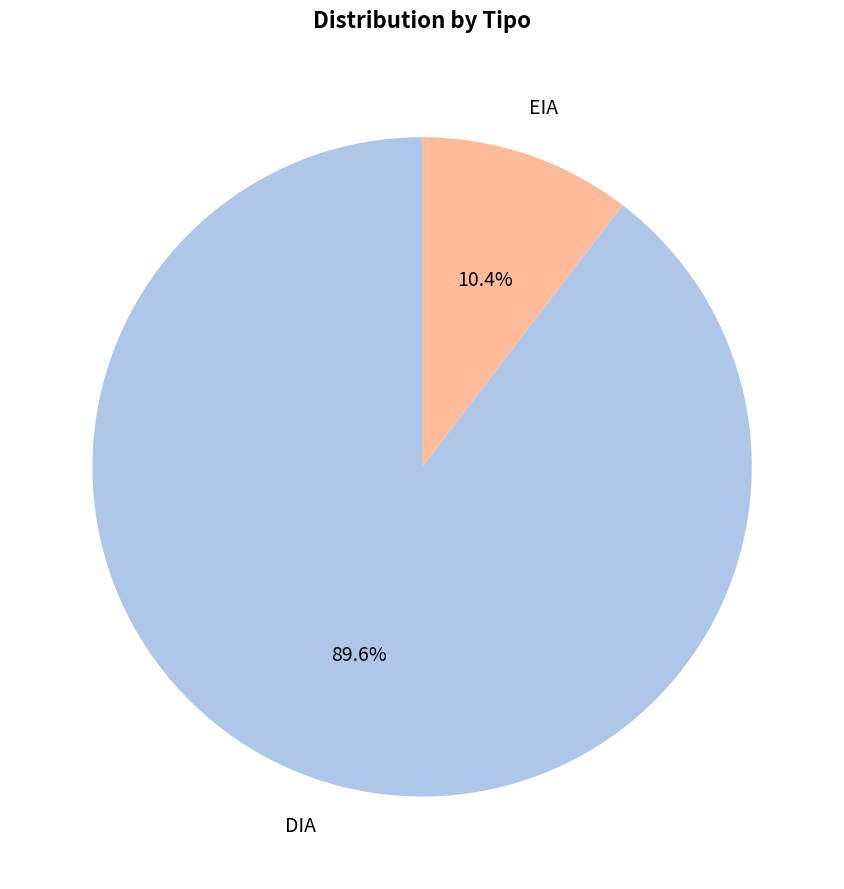

Is there any slice that represents more than half of the pie?

Yes